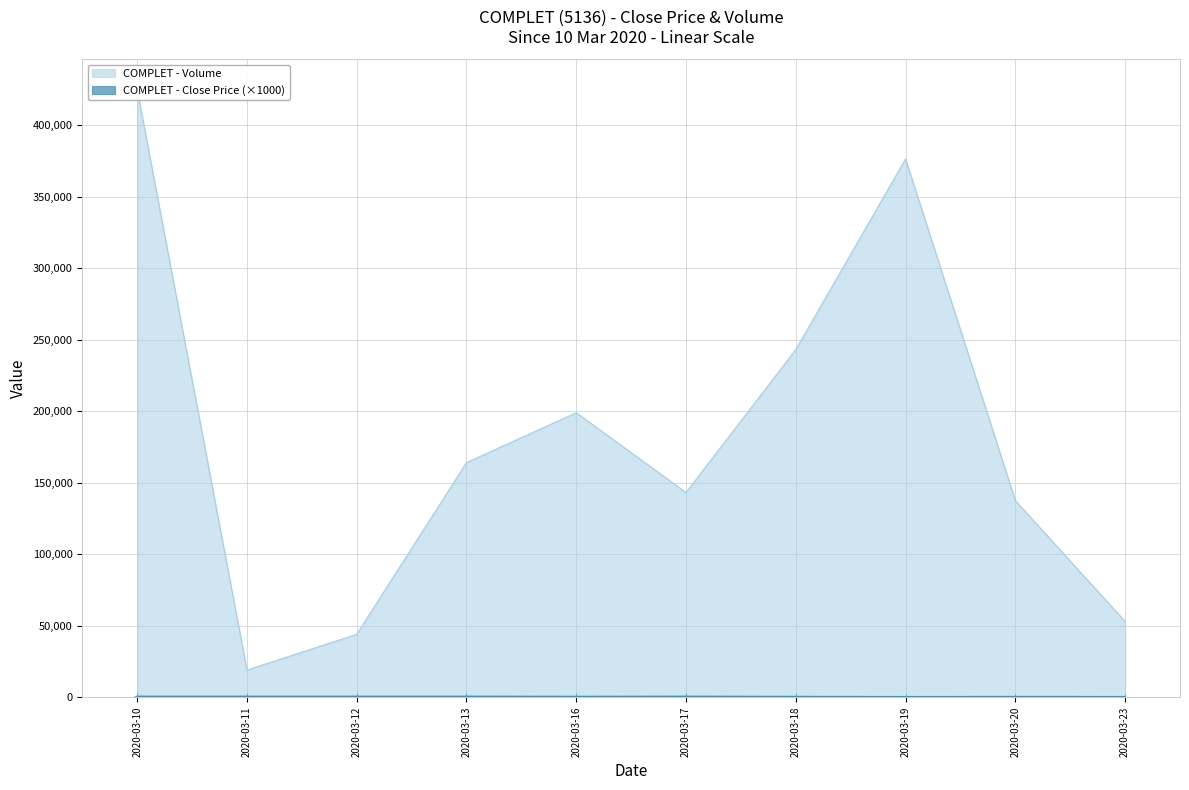

What is the sum of all vol values?

1804500